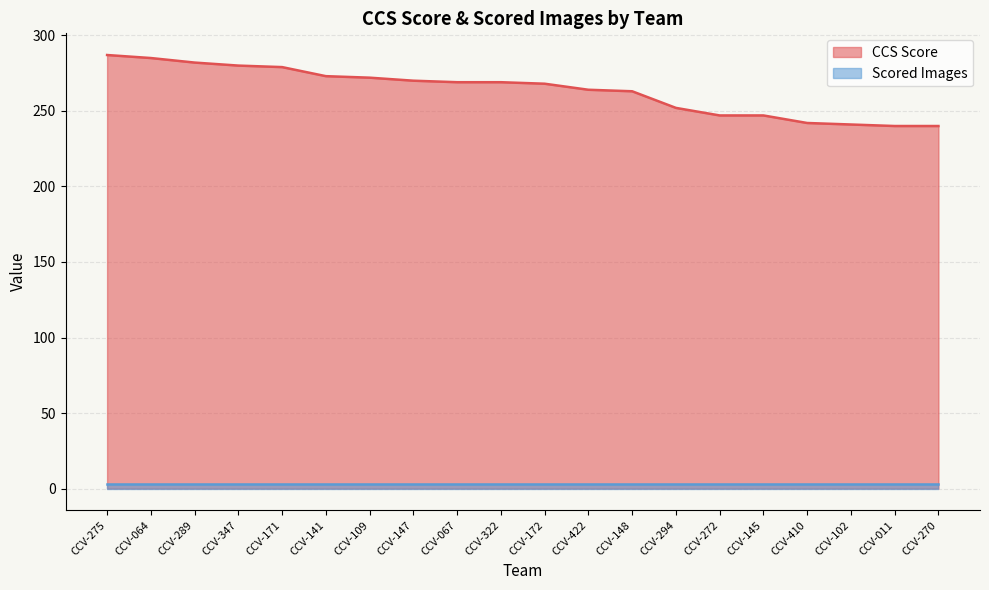

What is the label of the 10th point from the right?

CCV-172